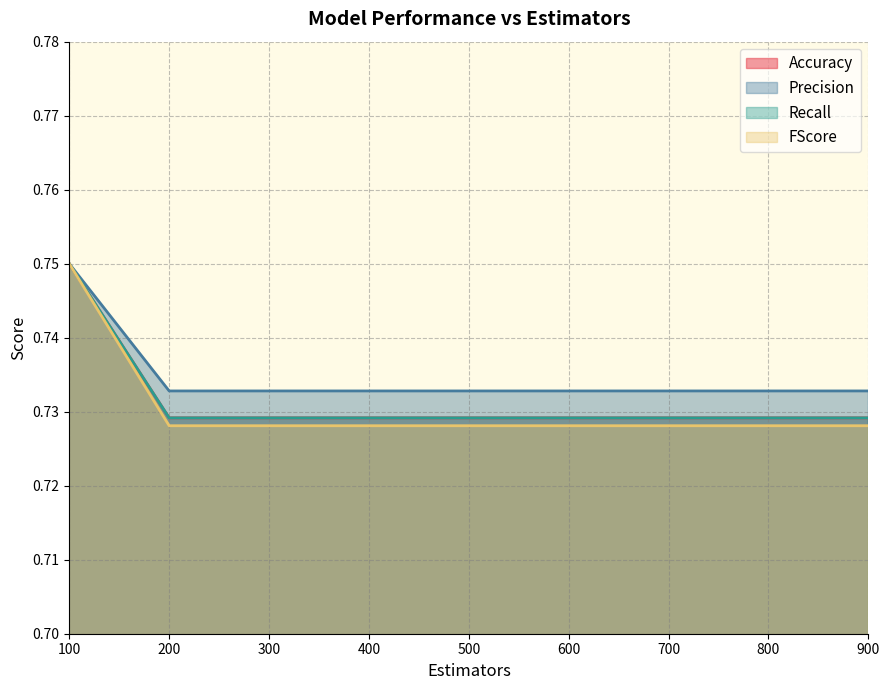

What are all the series names shown in the legend?

Accuracy, Precision, Recall, FScore